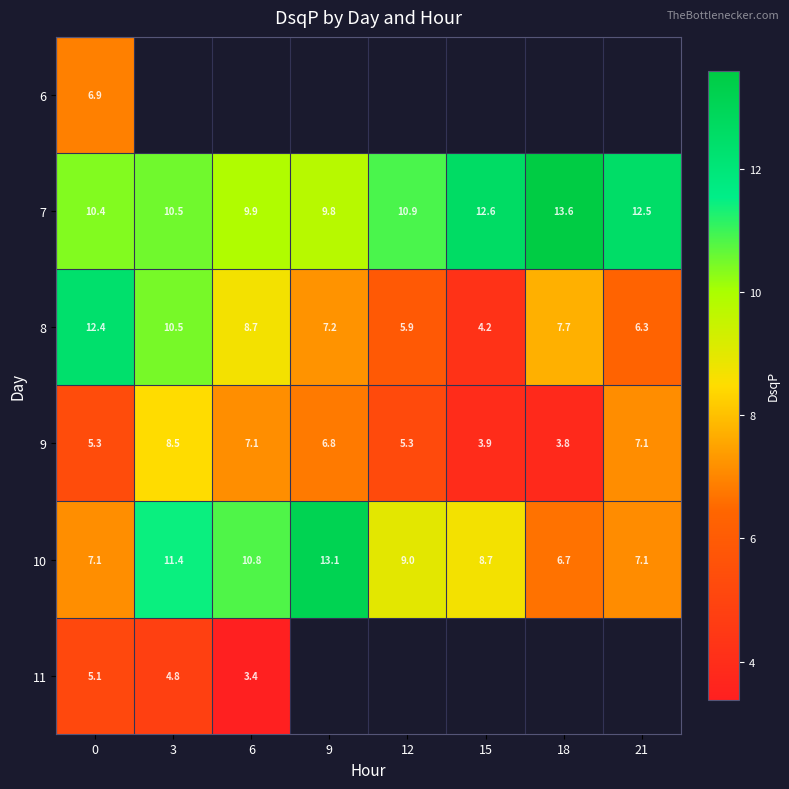

Is the value of 8 at 9 greater than the value of 6 at 0?

Yes